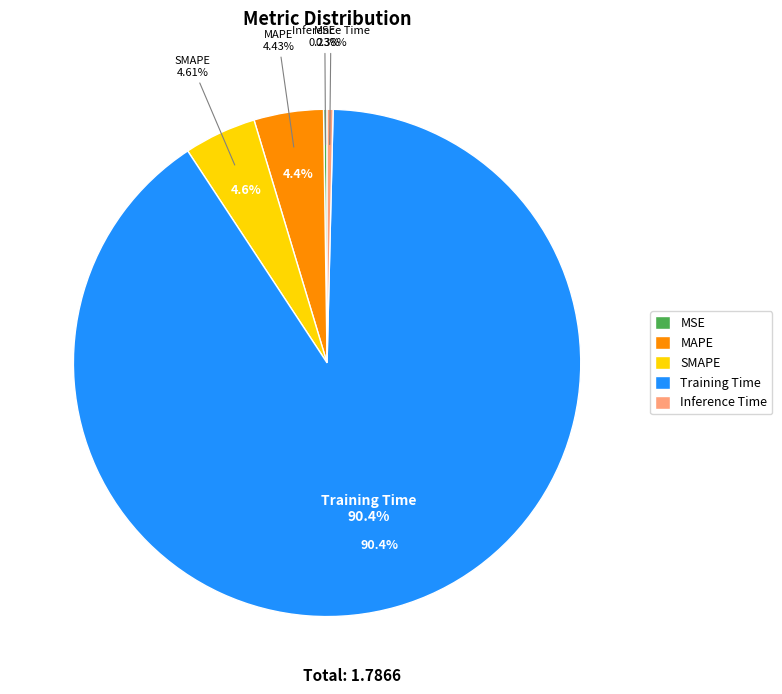

To the nearest percent, what is the difference between the MAPE and Inference Time slice percentages?

4%